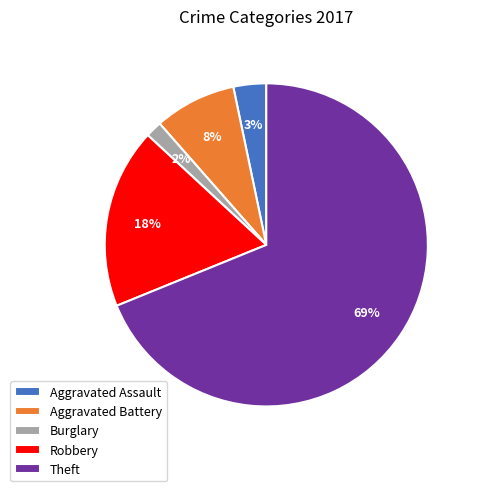

Do Burglary and Robbery together represent more than half of the pie?

No